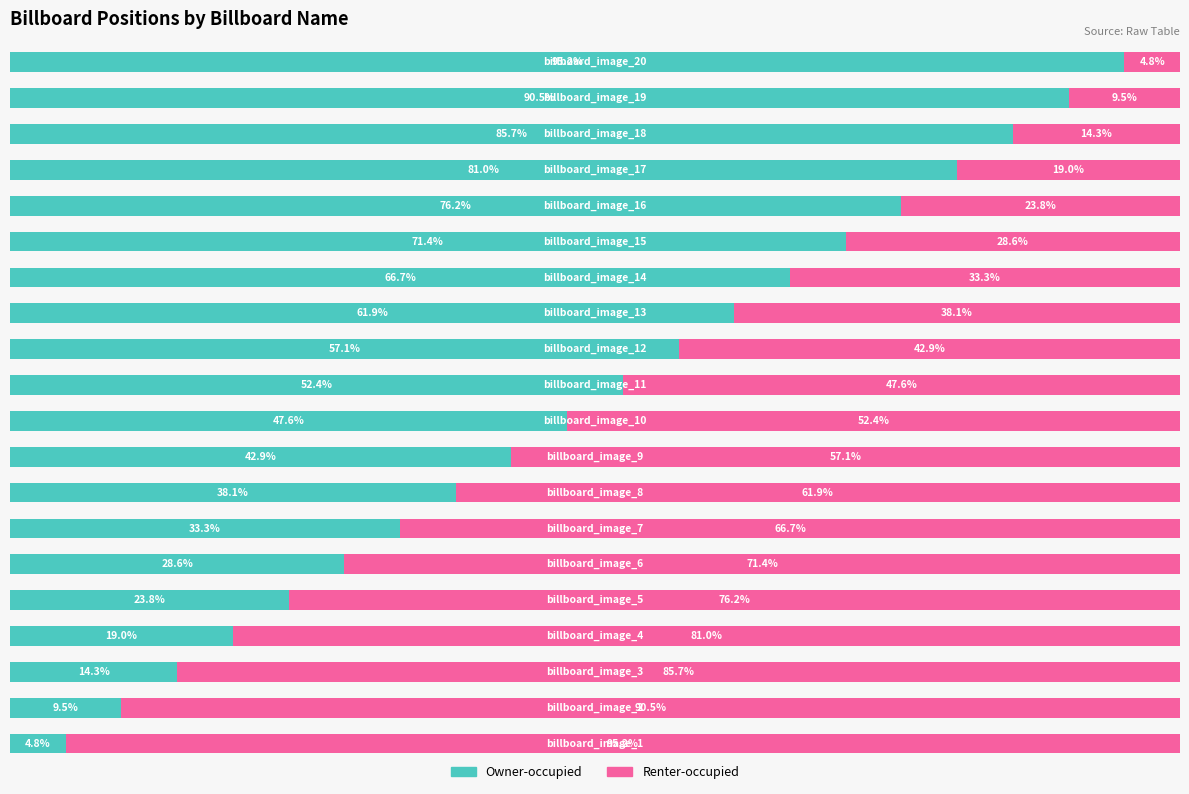

Which series has the largest total across all categories?

Owner-occupied